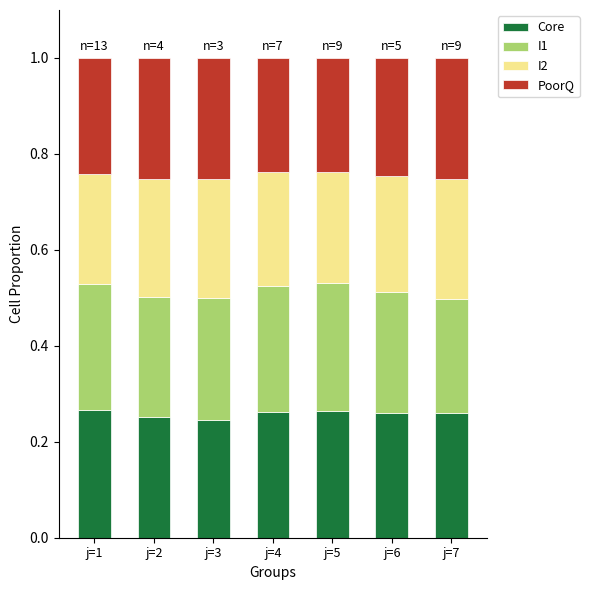

Is it true that Core equals 0.4 at j=3?

False